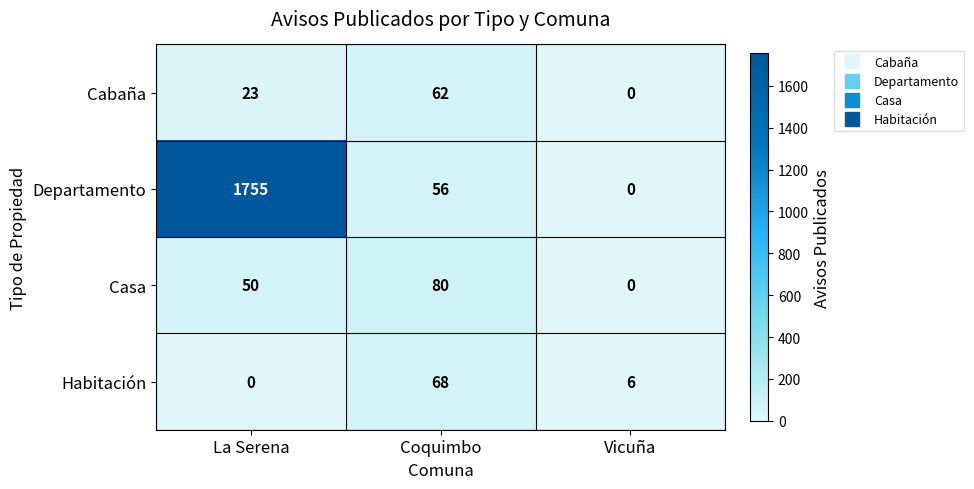

How many distinct data groups are displayed?

4